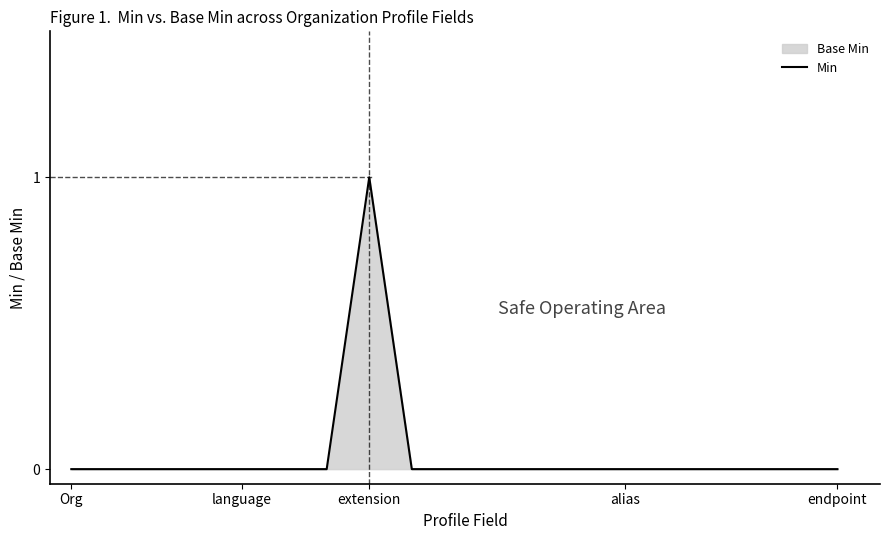

Reading left to right, extract all data points from this chart.

0	0	0	0	0	0	0	1	0	0	0	0	0	0	0	0	0	0	0